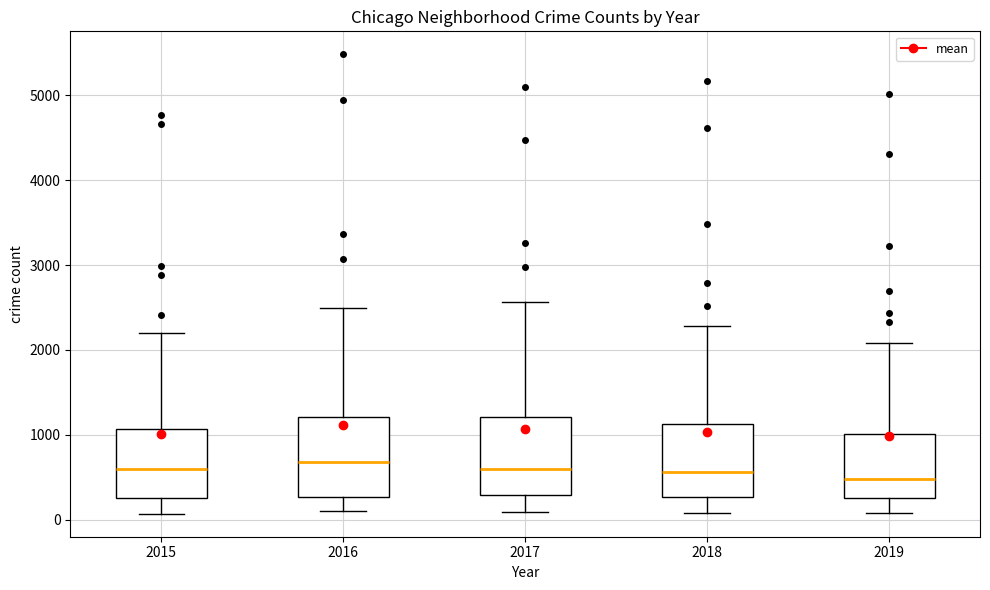

Where does the upper whisker of the box at x = 2019 end on the y-axis? The values are not printed on the chart, so give them approximately, as read against the axis.

2100